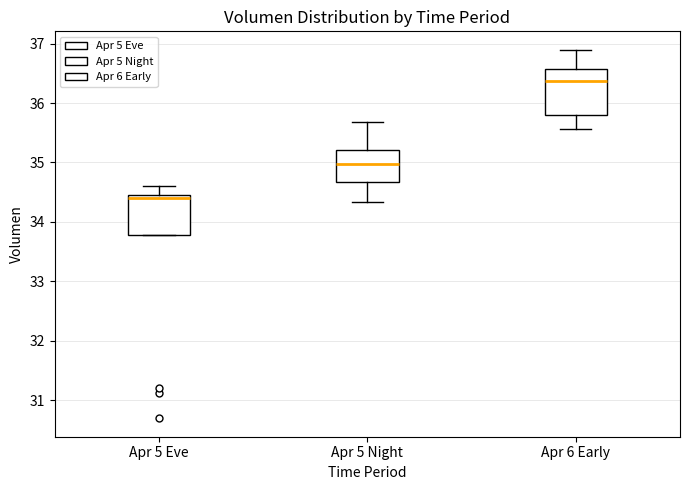

Reading left to right, transcribe this box plot: for each box, give where its median line is, the range the box spans, and where its two whiskers end, as read against the y-axis. The values are not printed on the chart, so give them approximately, as read against the axis.

Apr 5 Eve: median 34.4, box 33.8 to 34.5, whiskers 33.8 to 34.6
Apr 5 Night: median 35.0, box 34.7 to 35.2, whiskers 34.3 to 35.7
Apr 6 Early: median 36.4, box 35.8 to 36.6, whiskers 35.6 to 36.9